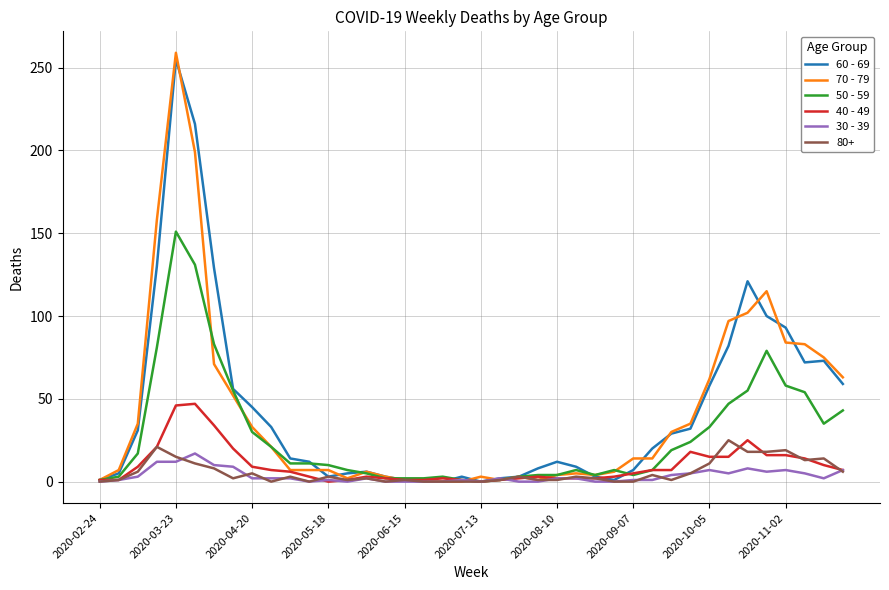

Which series has the largest range (max minus min)?

70 - 79